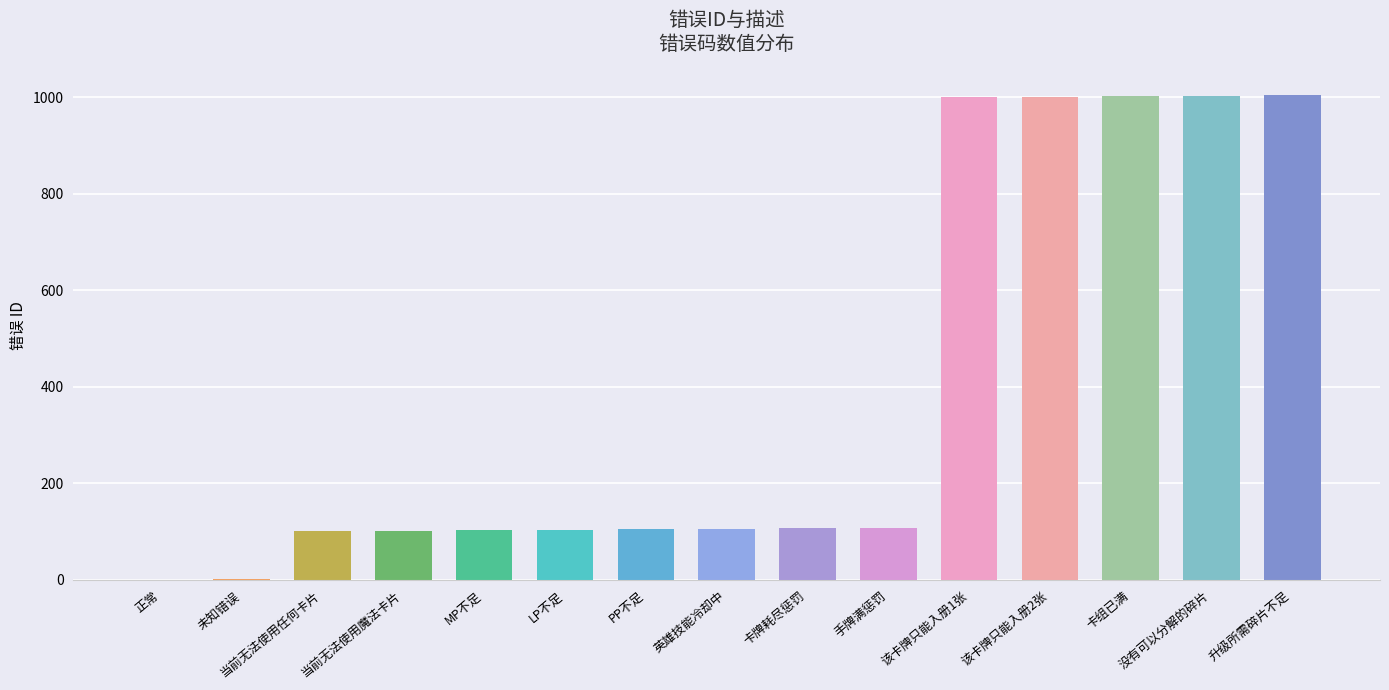

The value at 该卡牌只能入册2张 is 1001. True or false?

True